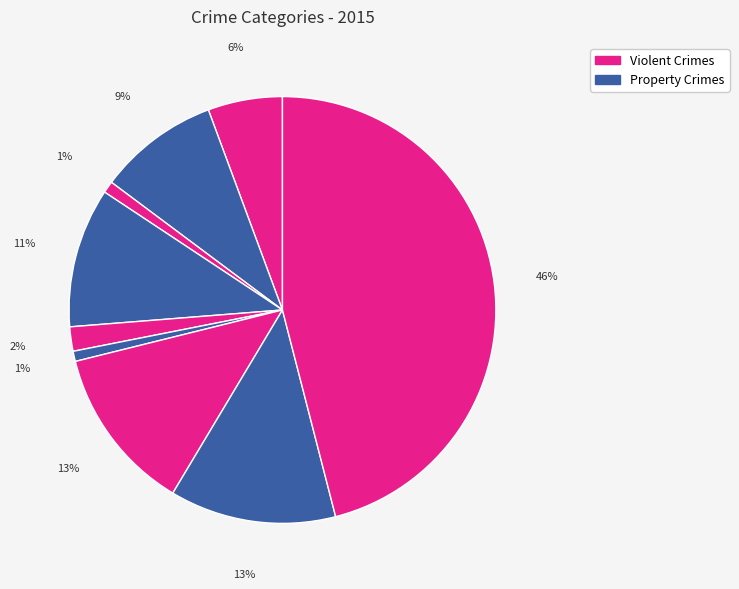

How many segments does this pie chart have?

9